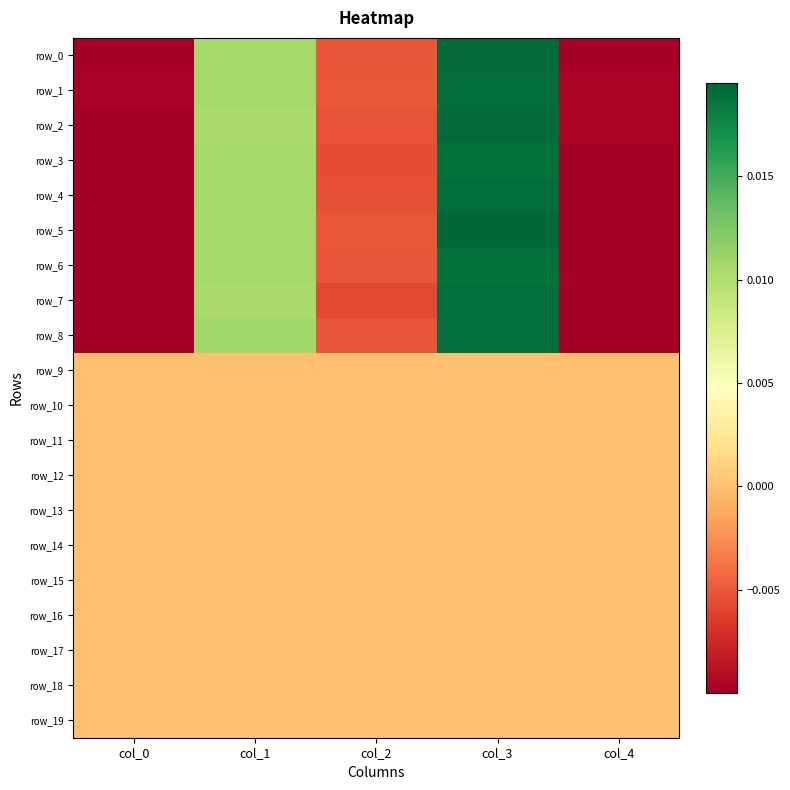

True or false: row_2 has a value of 0.0 at col_3.

False